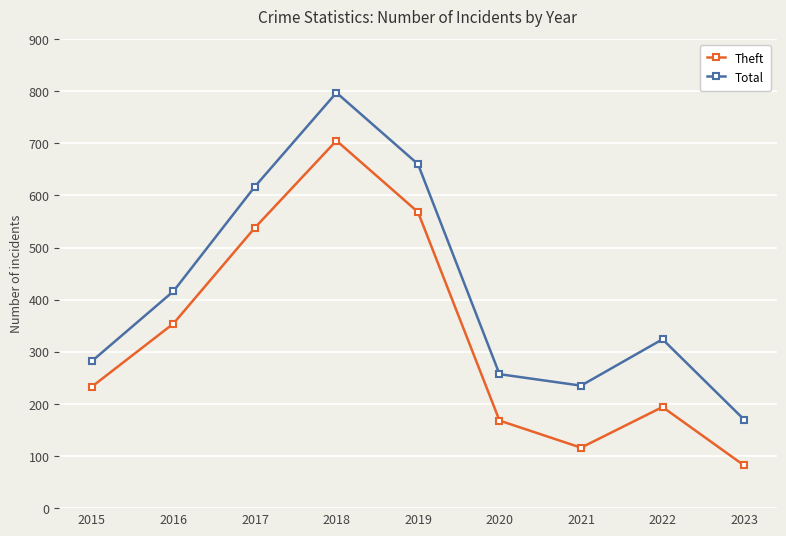

Which series has the largest total across all categories?

Total